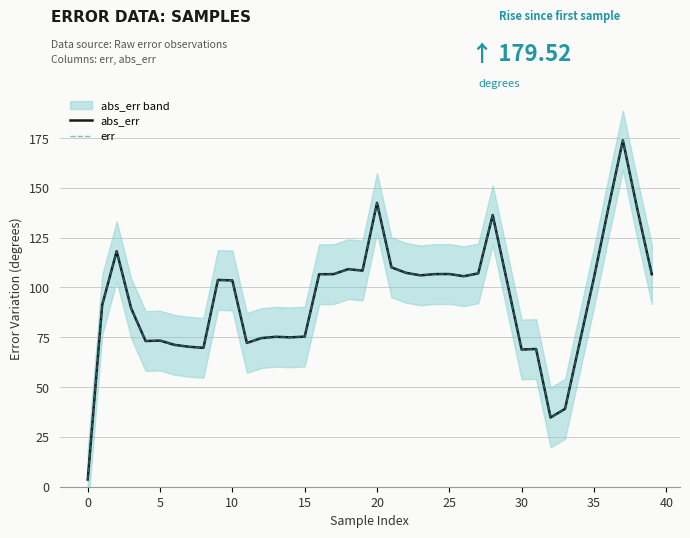

What is the difference between the second highest and second lowest values in the err series?

107.7